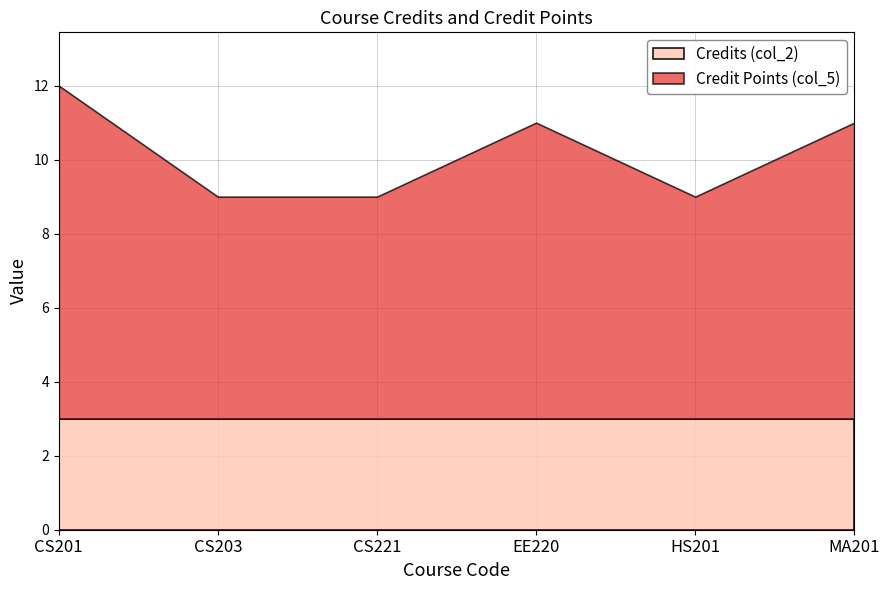

Which series has the largest range (max minus min)?

Credit Points (col_5)